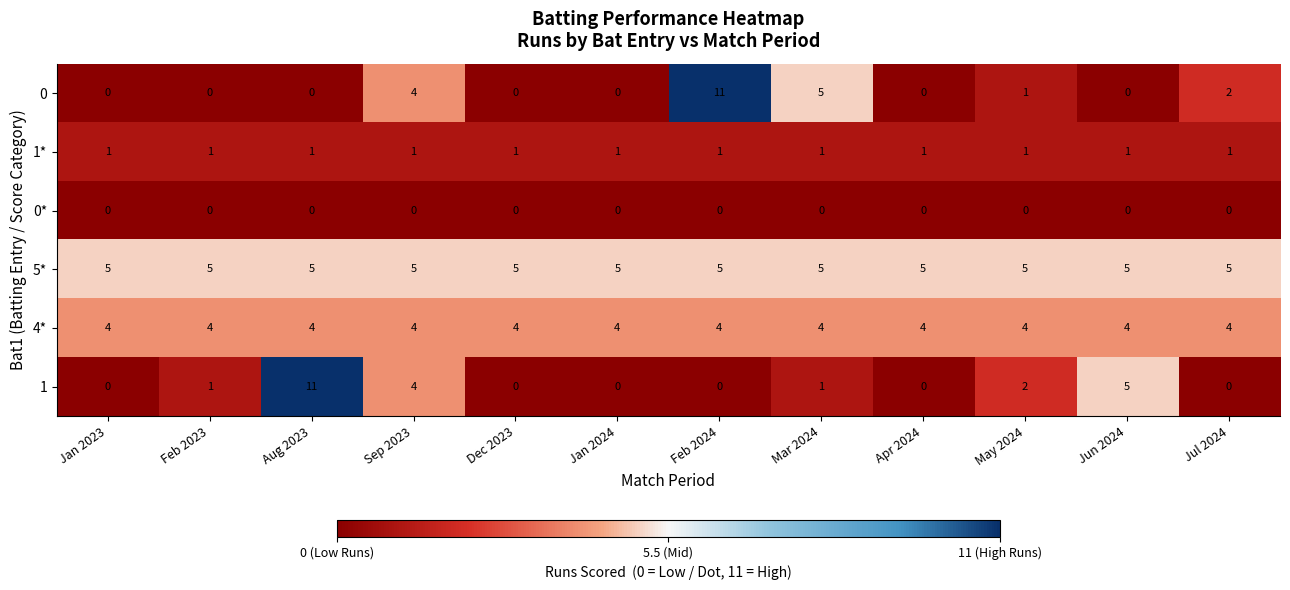

The value of 1* at Jan 2023 is 1. True or false?

True